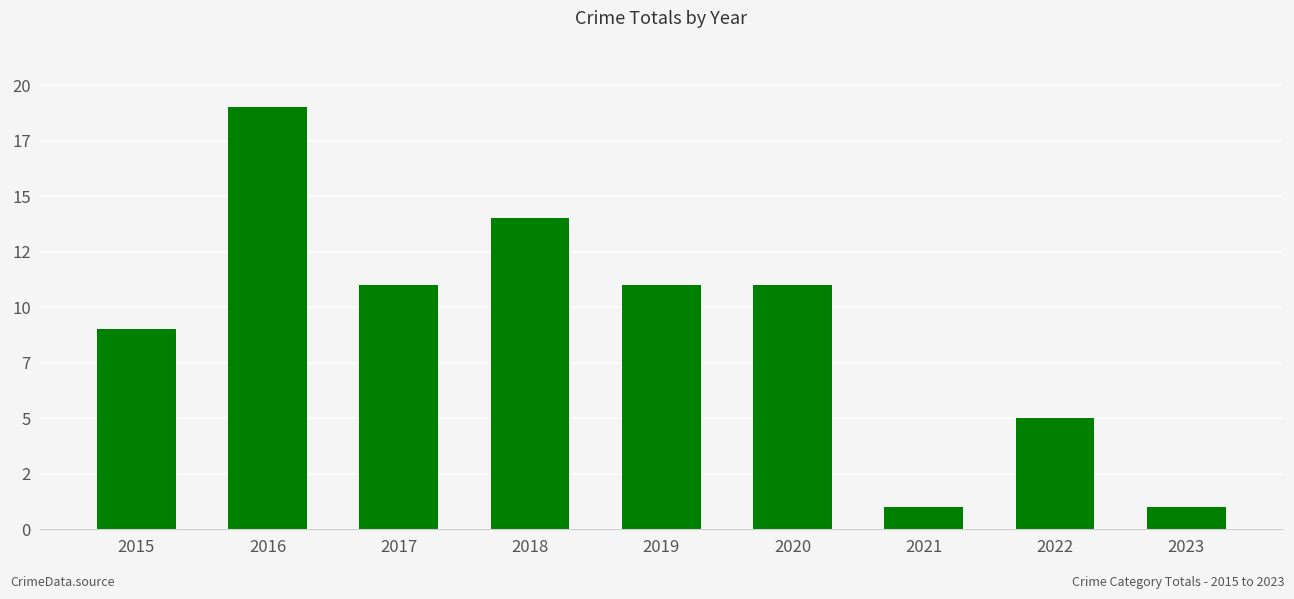

The value at 2019 is 11. True or false?

True